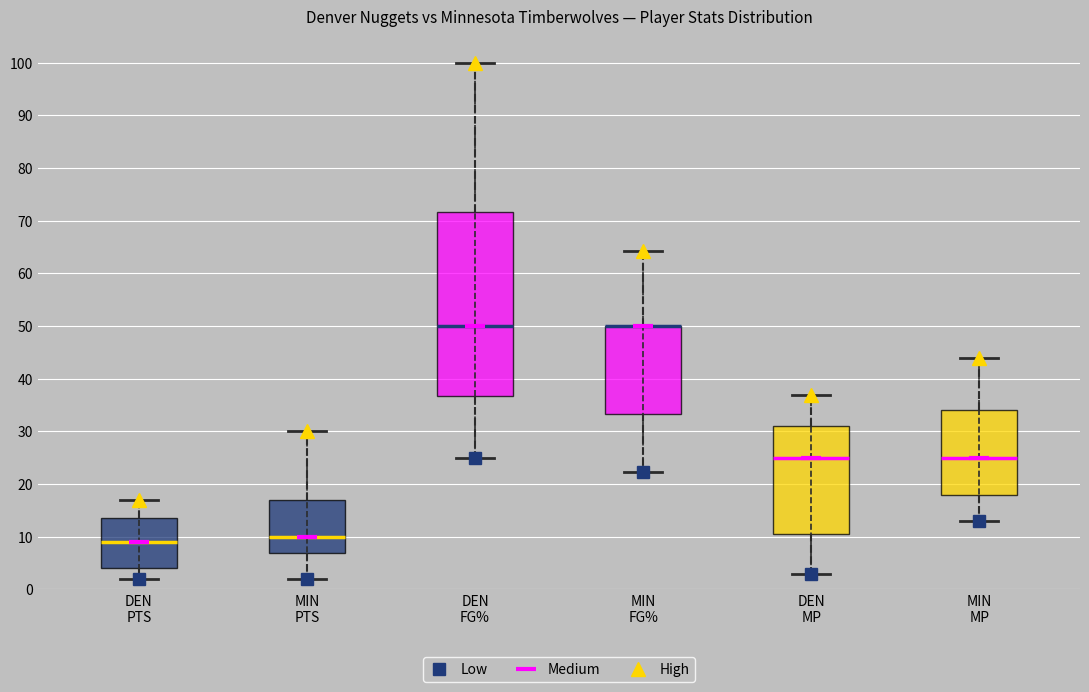

Reading left to right, read every box against the y-axis: the position of its median line, the range the box covers, and the ends of its whiskers. The values are not printed on the chart, so give them approximately, as read against the axis.

DEN PTS: median 9, box 4 to 14, whiskers 2 to 17
MIN PTS: median 10, box 7 to 17, whiskers 2 to 30
DEN FG%: median 50, box 37 to 72, whiskers 25 to 100
MIN FG%: median 50 (drawn on the box's upper edge), box 33 to 50, whiskers 22 to 64
DEN MP: median 25, box 11 to 31, whiskers 3 to 37
MIN MP: median 25, box 18 to 34, whiskers 13 to 44